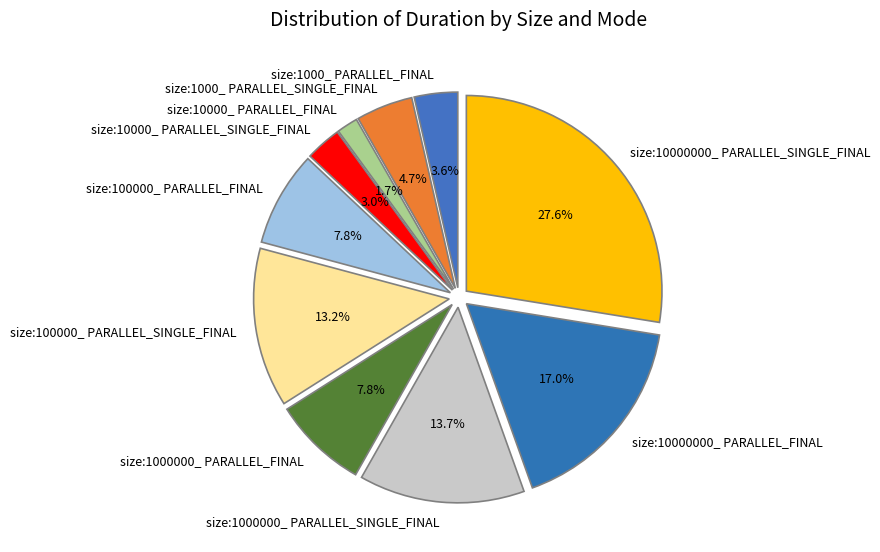

Combined, what portion of the pie is size:100000_ PARALLEL_SINGLE_FINAL and size:100000_ PARALLEL_FINAL?

21.0%